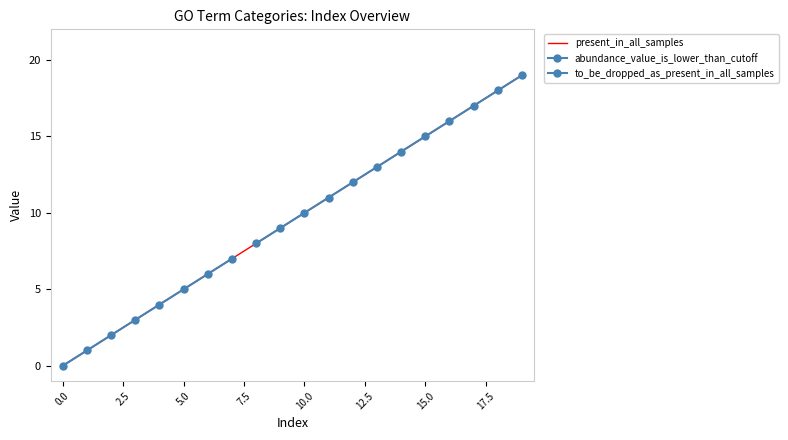

Between 0 and 13, which series saw the biggest shift?

present_in_all_samples